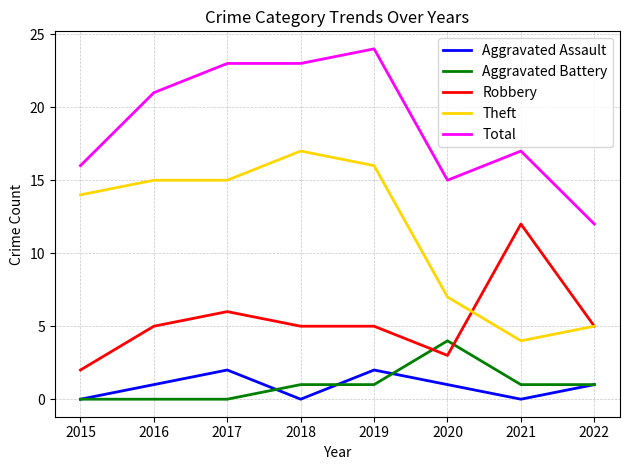

True or false: Total and Theft intersect in this chart.

False